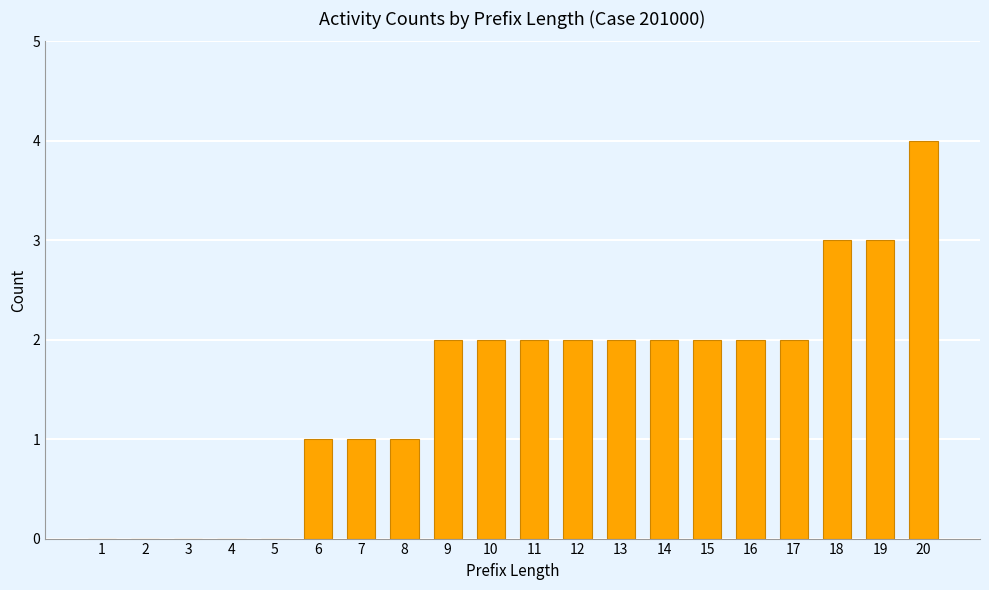

Is it true that the value at 12 is 3?

False